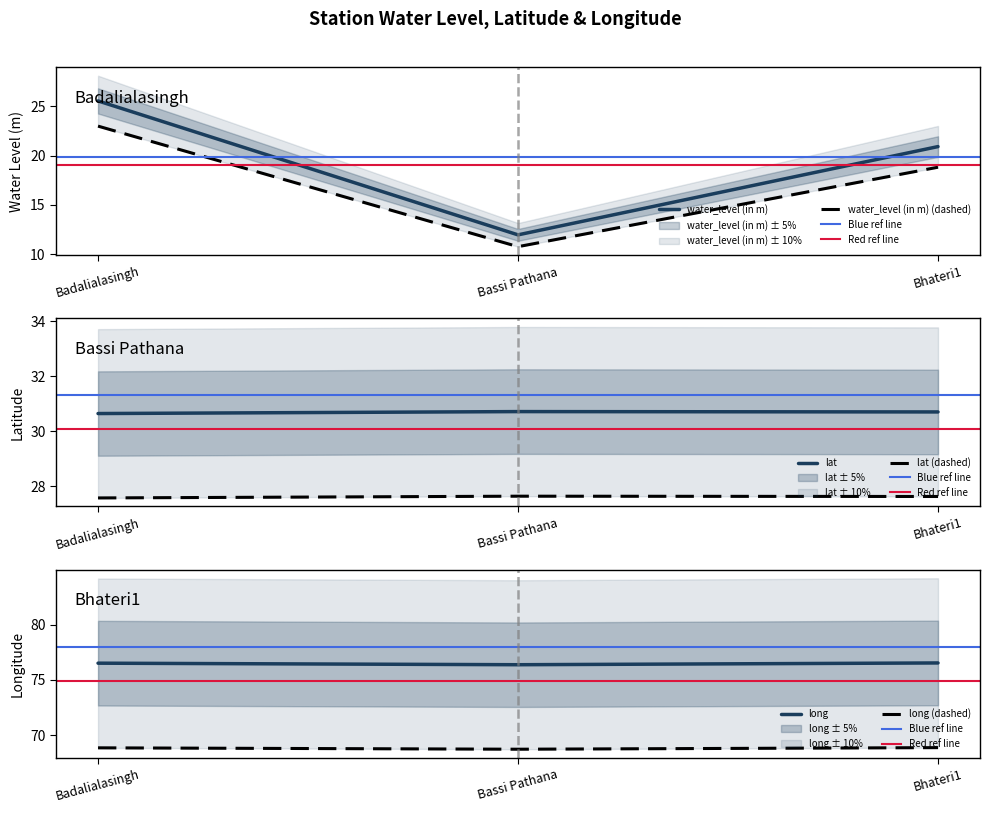

What is the total value across all series at Bassi Pathana?

117.9